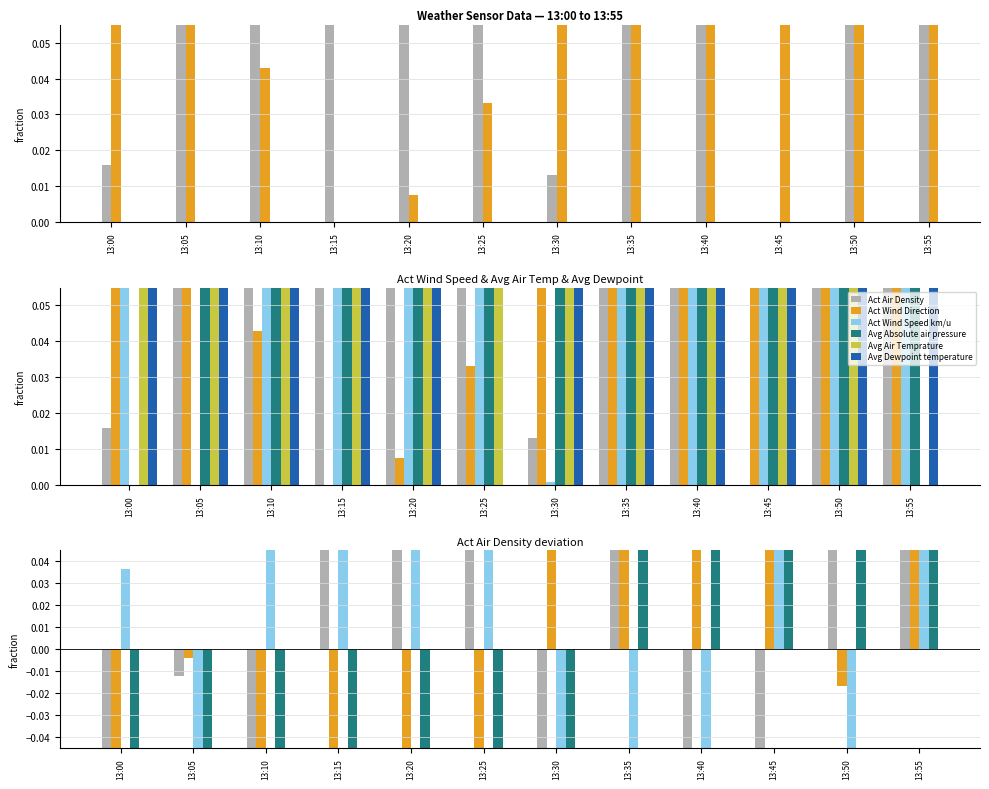

Is the value of Act Air Density at 13:05 greater than the value of Avg Dewpoint temperature at 13:30?

No